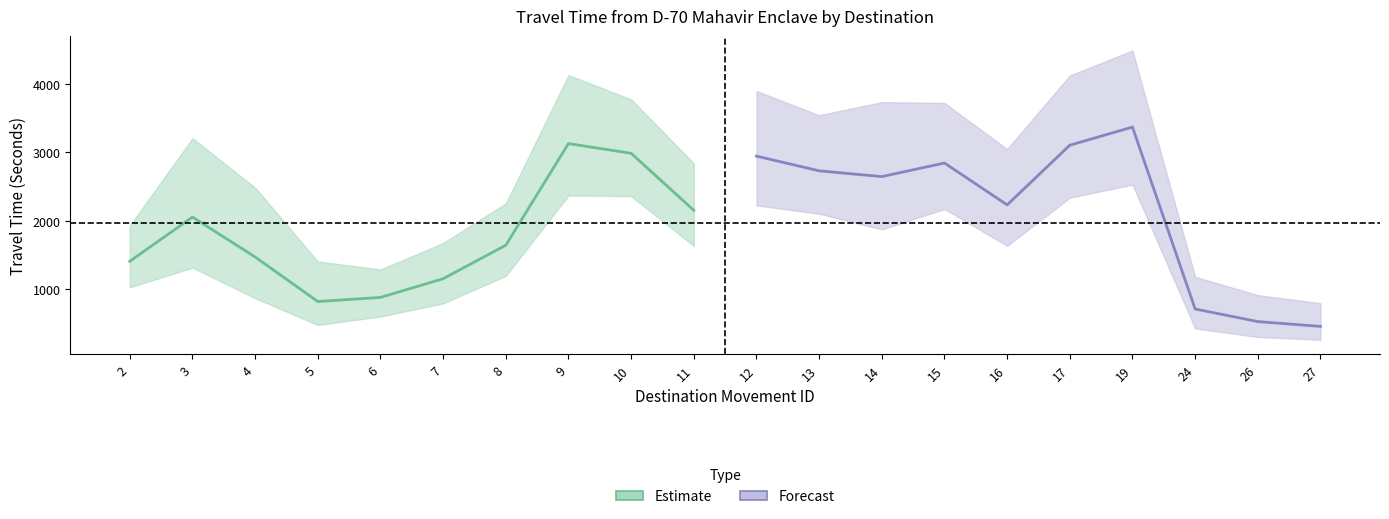

Where is the first local minimum for Mean Travel Time (Seconds)?

5